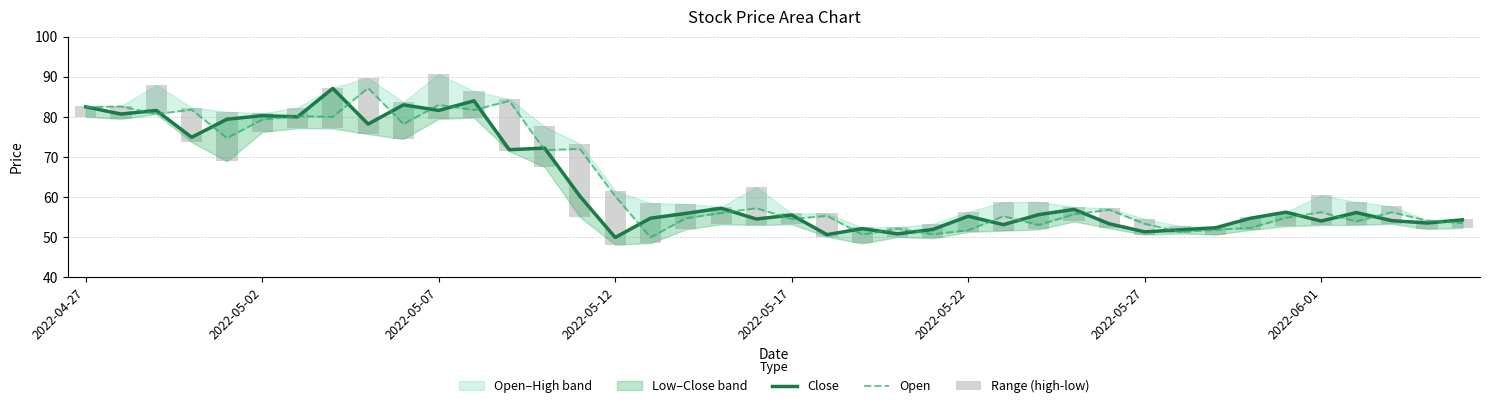

What is the difference between the Close values at 2022-05-17 and 2022-05-27?

4.2